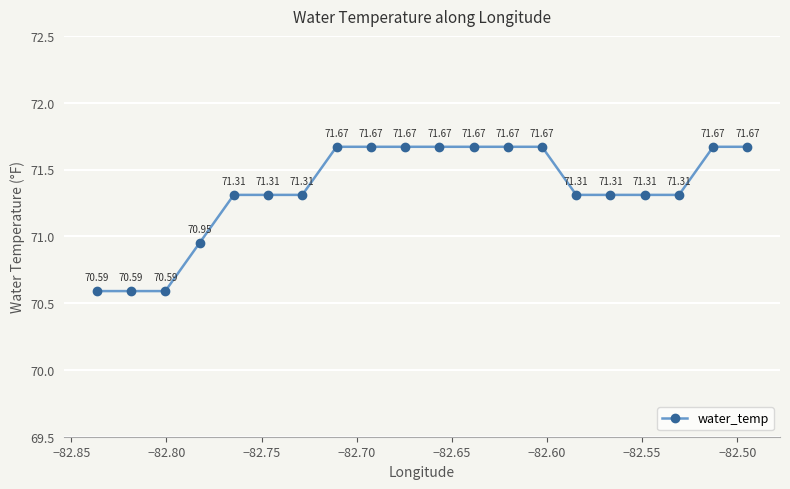

Is this an area chart (filled region under the line)?

No